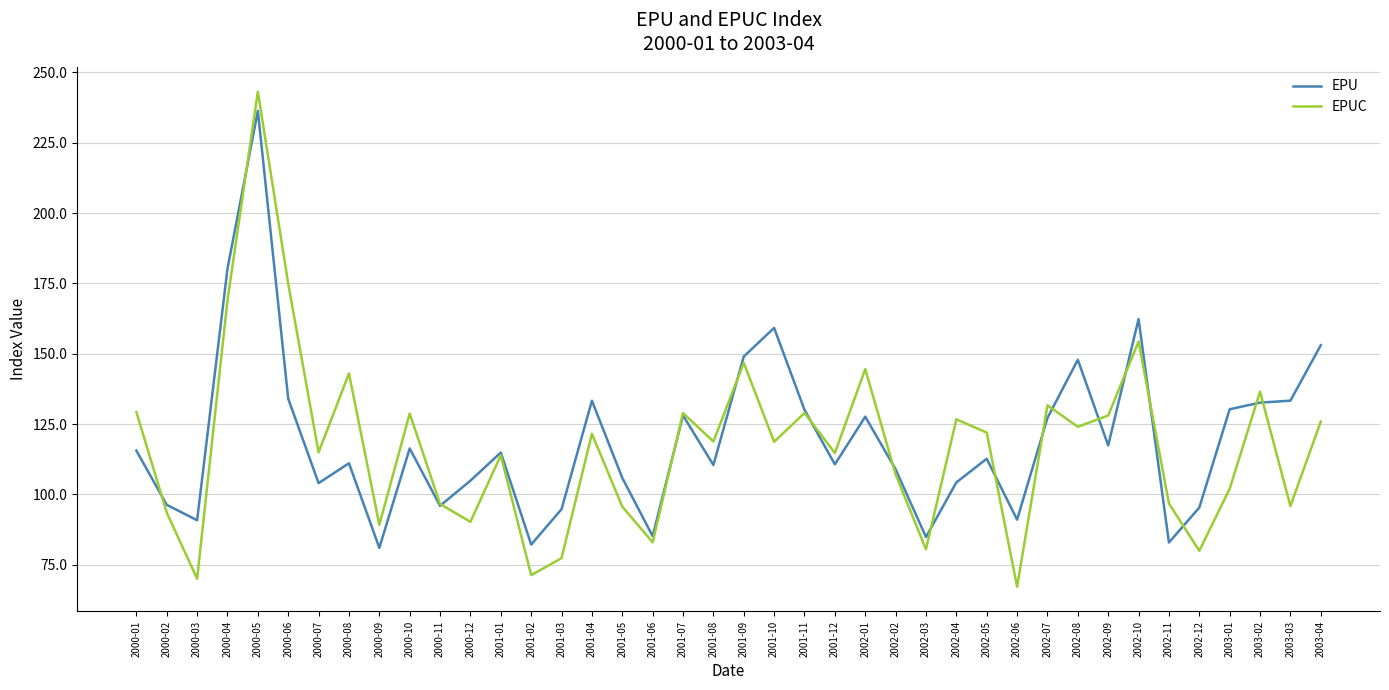

At which category does EPU reach its first local peak?

2000-05